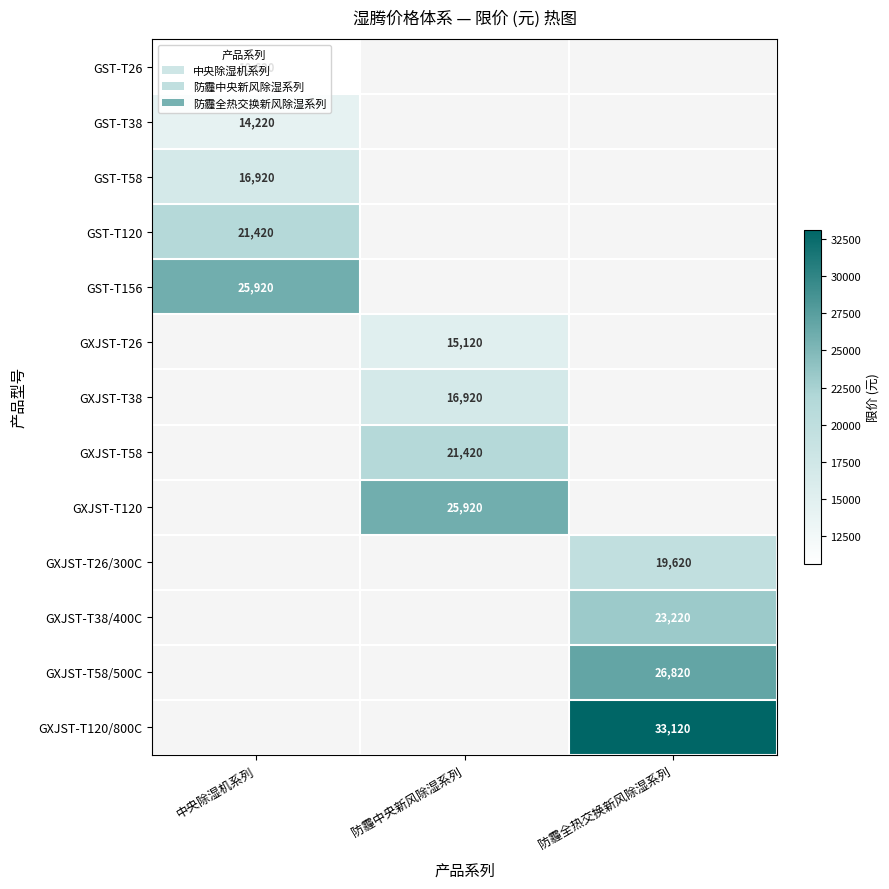

The GST-T38 series shows 14220 at 中央除湿机系列. True or false?

True